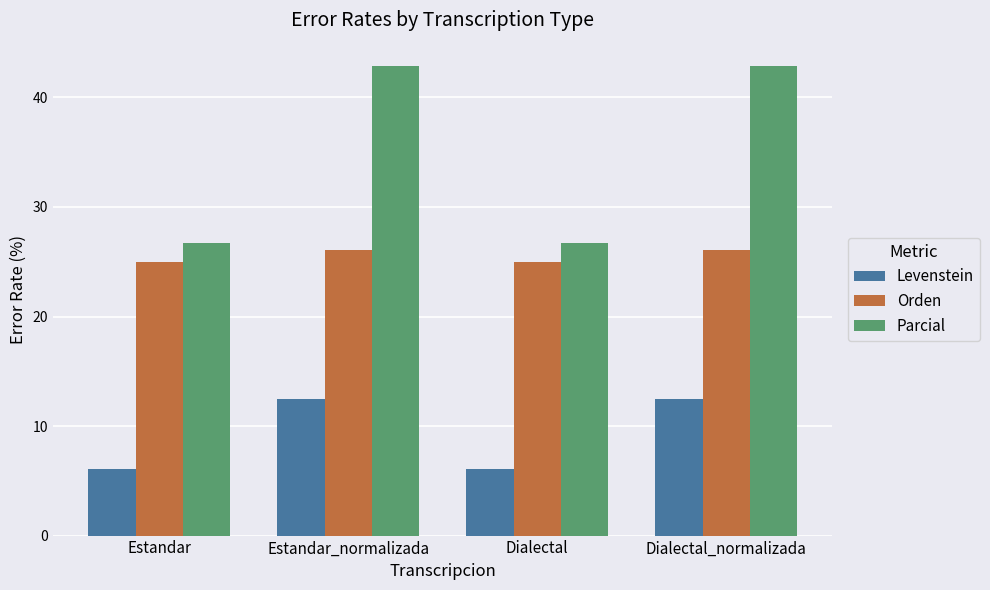

What position from the left is Estandar_normalizada?

2